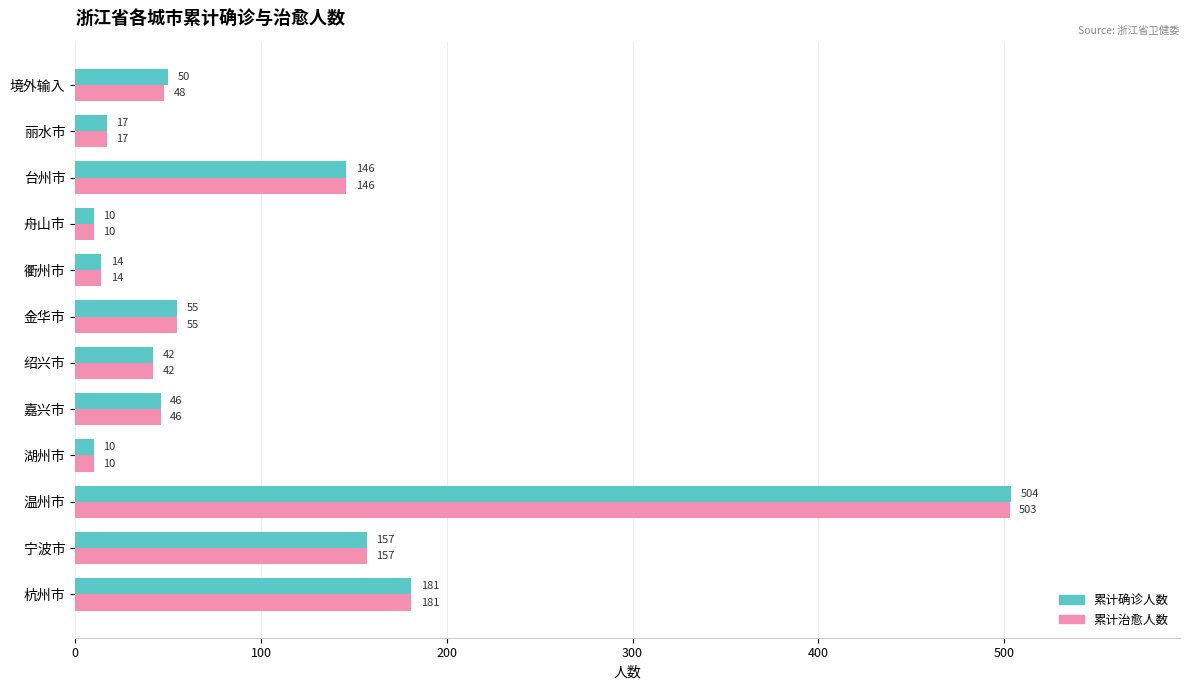

Is it true that 累计治愈人数 equals 46 at 嘉兴市?

True